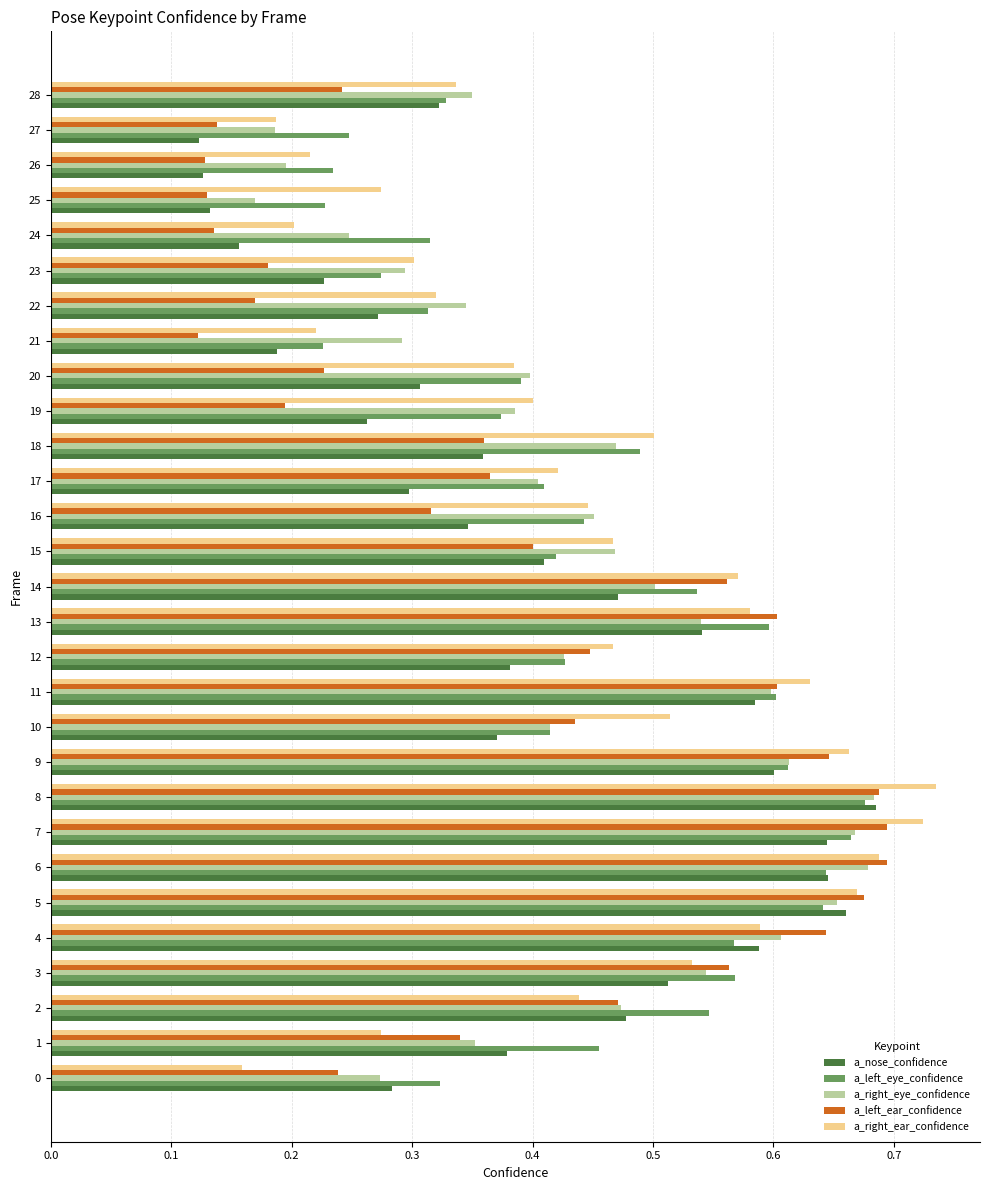

Between 4 and 16, which series saw the biggest shift?

a_left_ear_confidence